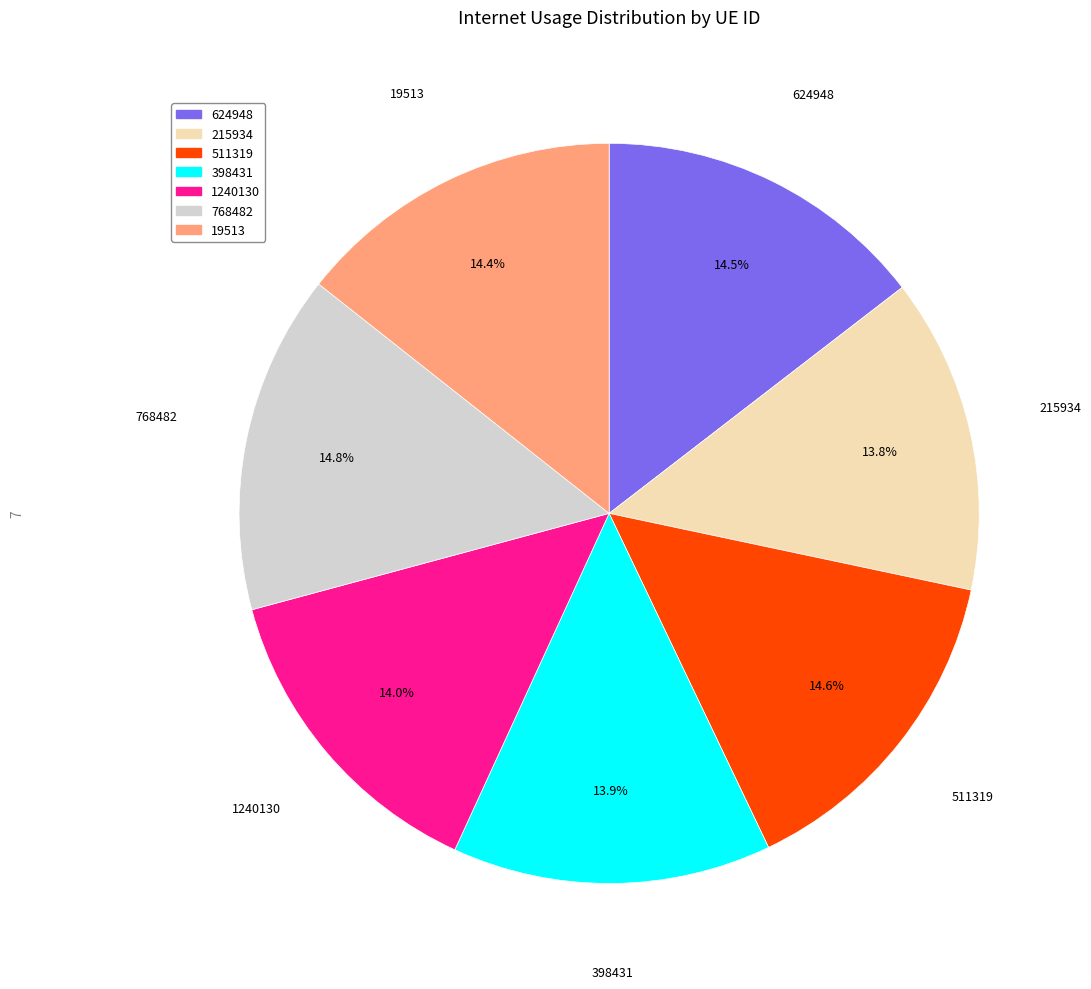

What is the total percentage of 215934 and 624948?

28.3%